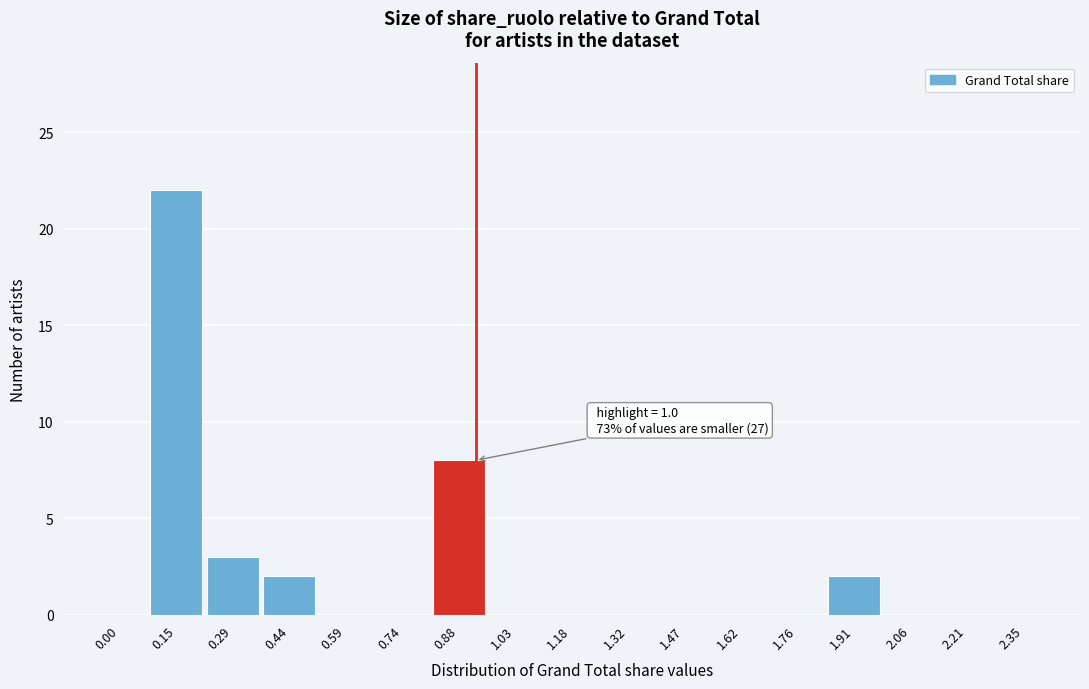

Reading left to right, extract all data points from this chart.

0.00=0	0.15=22	0.29=3	0.44=2	0.59=0	0.74=0	0.88=8	1.03=0	1.18=0	1.32=0	1.47=0	1.62=0	1.76=0	1.91=2	2.06=0	2.21=0	2.35=0